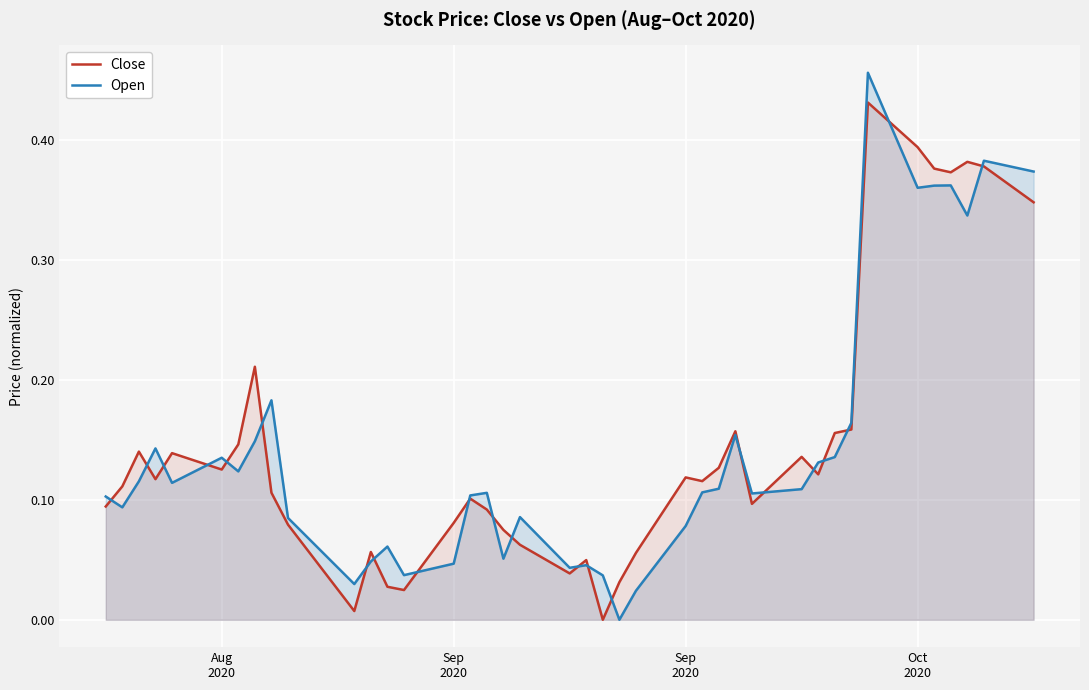

Reading left to right, list all the values displayed in this chart.

Close: 0.1	0.1	0.1	0.1	0.1	0.1	0.1	0.2	0.1	0.1	0.0	0.1	0.0	0.0	0.1	0.1	0.1	0.1	0.1	0.0	0.0	0.0	0.0	0.1	0.1	0.1	0.1	0.2	0.1	0.1	0.1	0.2	0.2	0.4	0.4	0.4	0.4	0.4	0.4	0.3
Open: 0.1	0.1	0.1	0.1	0.1	0.1	0.1	0.1	0.2	0.1	0.0	0.0	0.1	0.0	0.0	0.1	0.1	0.1	0.1	0.0	0.0	0.0	0.0	0.0	0.1	0.1	0.1	0.2	0.1	0.1	0.1	0.1	0.2	0.5	0.4	0.4	0.4	0.3	0.4	0.4